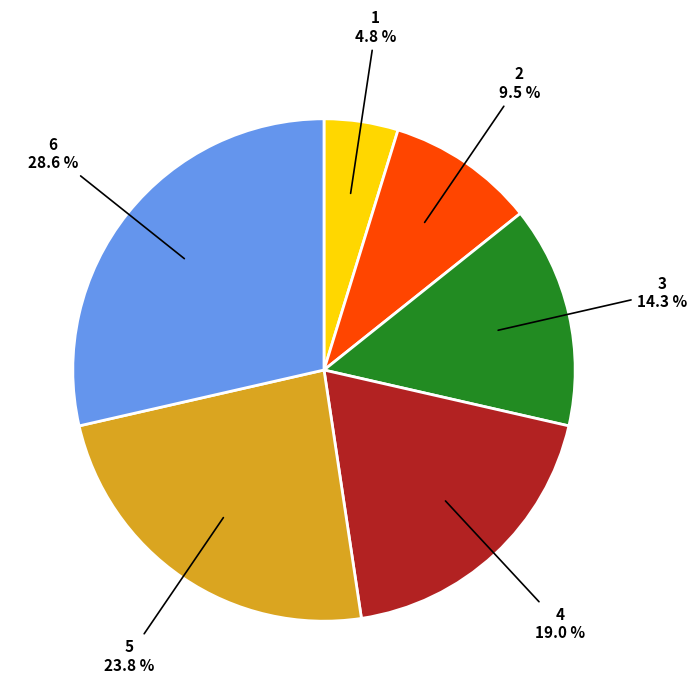

Does any single category account for the majority?

No